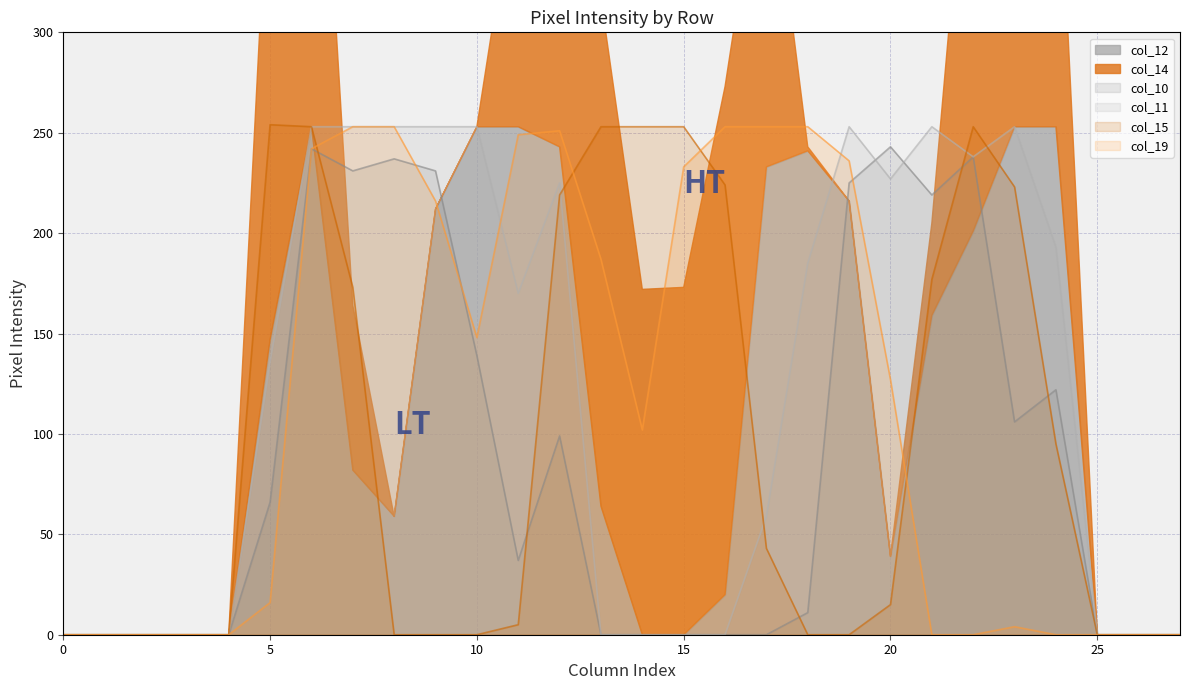

The col_11 series shows -80 at 0. True or false?

False